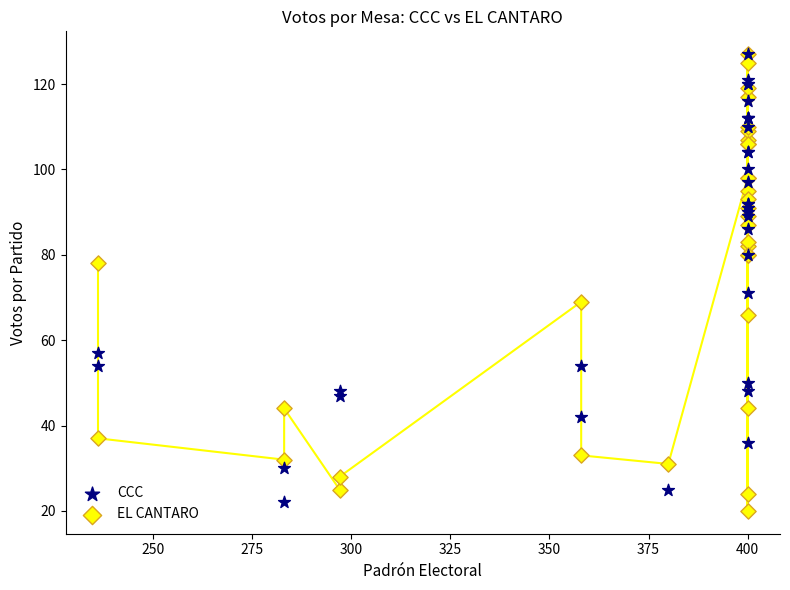

What are all the series names shown in the legend?

CCC, EL CANTARO